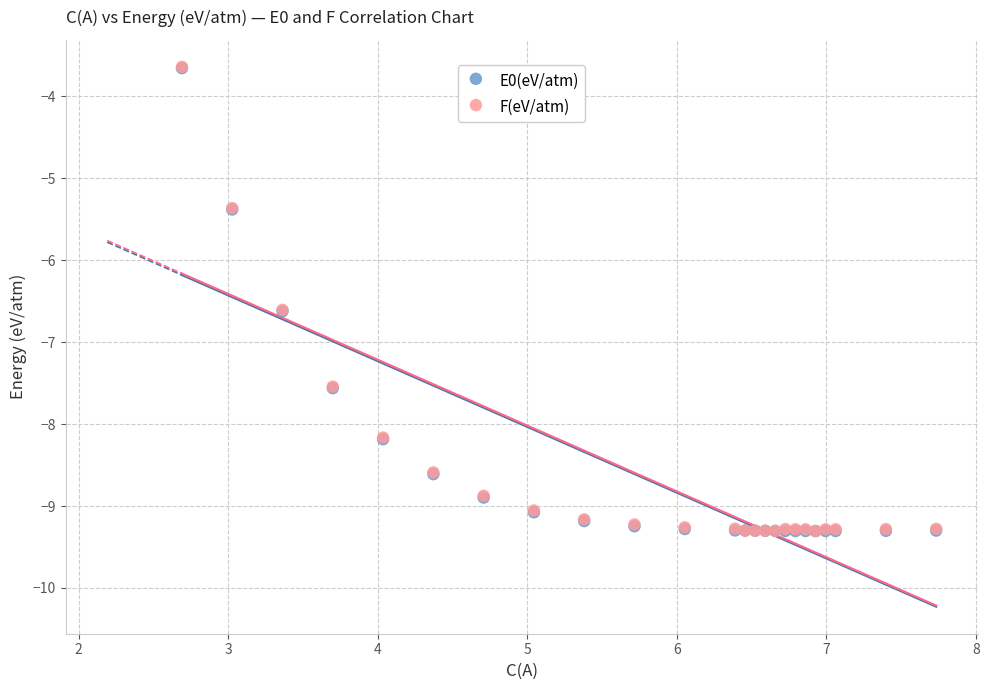

What are all the series names shown in the legend?

E0(eV/atm), F(eV/atm)